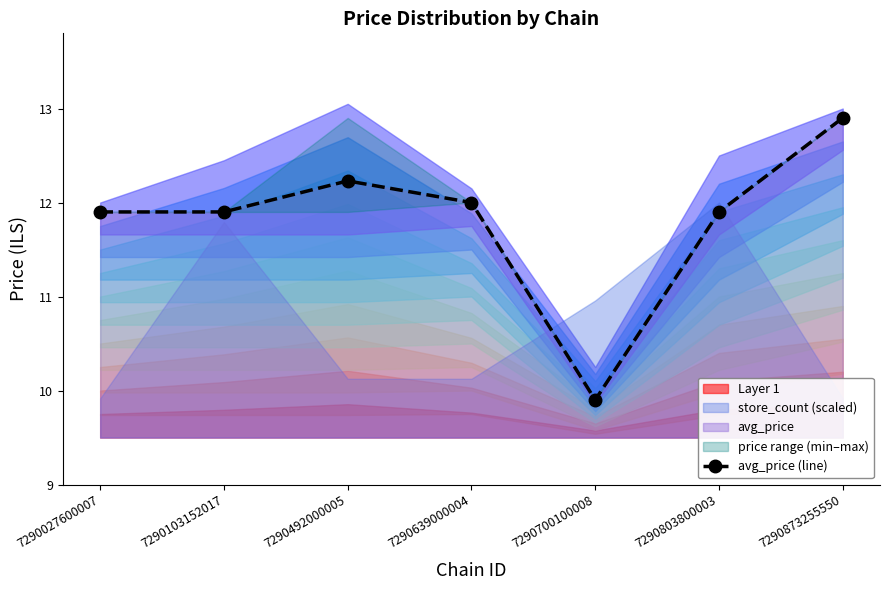

Where is the first local minimum?

7290700100008